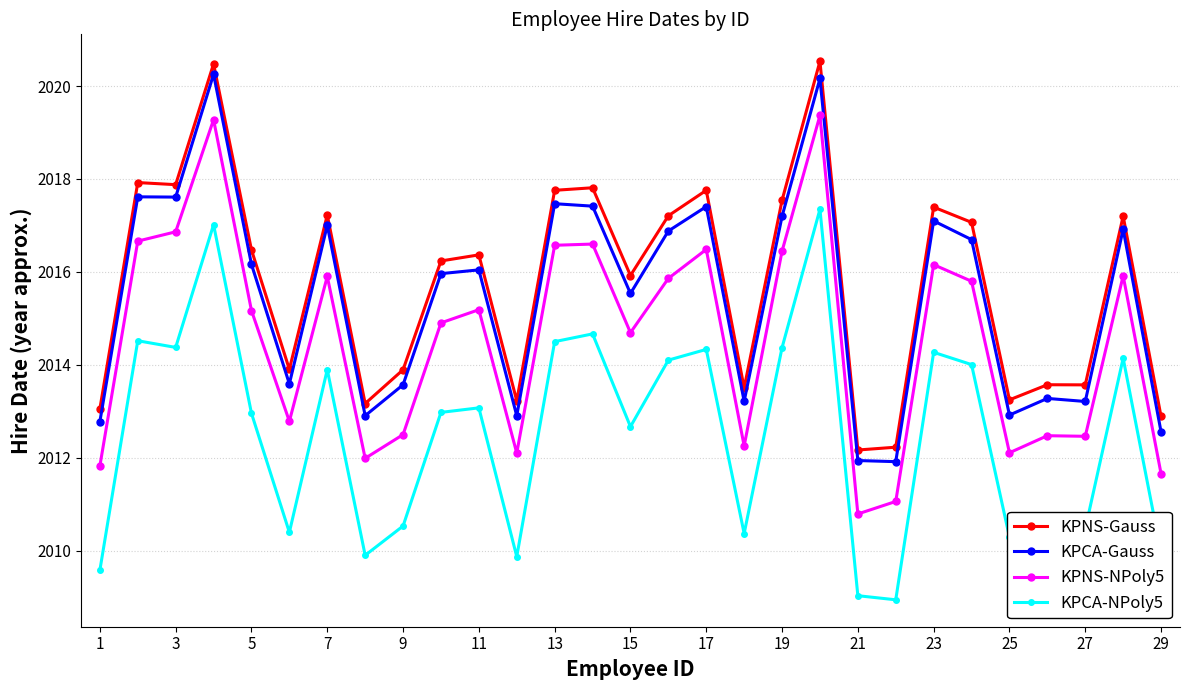

True or false: KPNS-NPoly5 and KPCA-Gauss intersect in this chart.

False